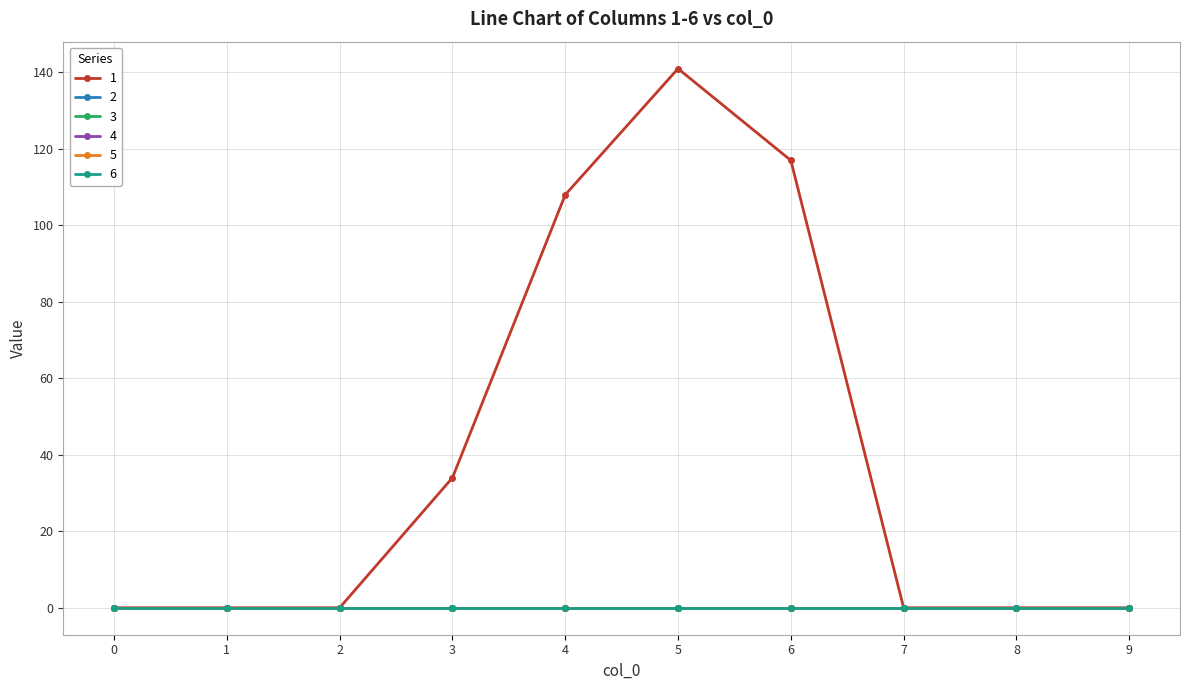

What are all the series names shown in the legend?

1, 2, 3, 4, 5, 6